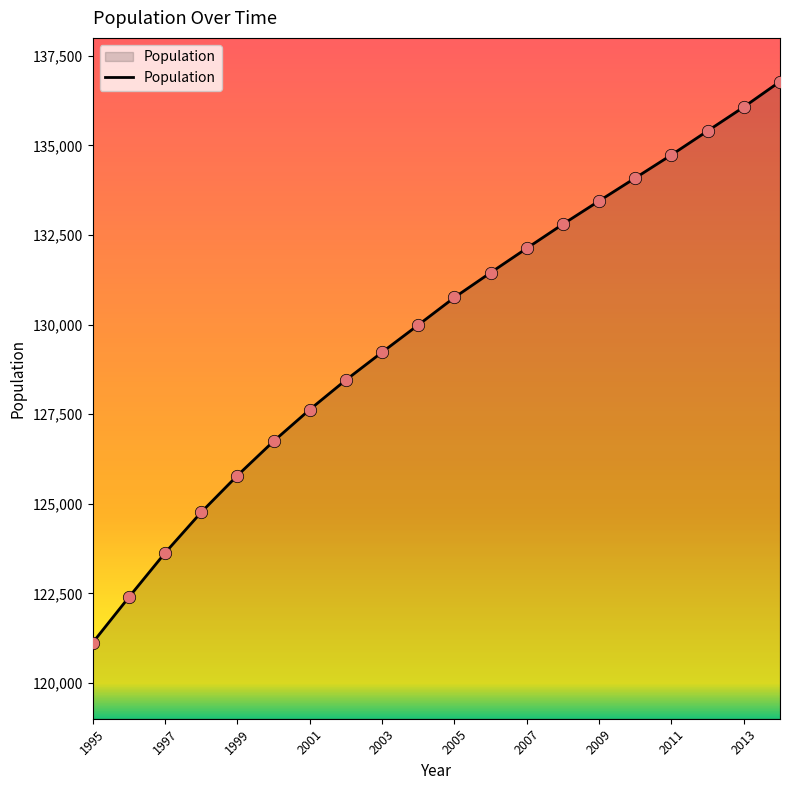

What is the difference between the maximum and minimum values?

15661